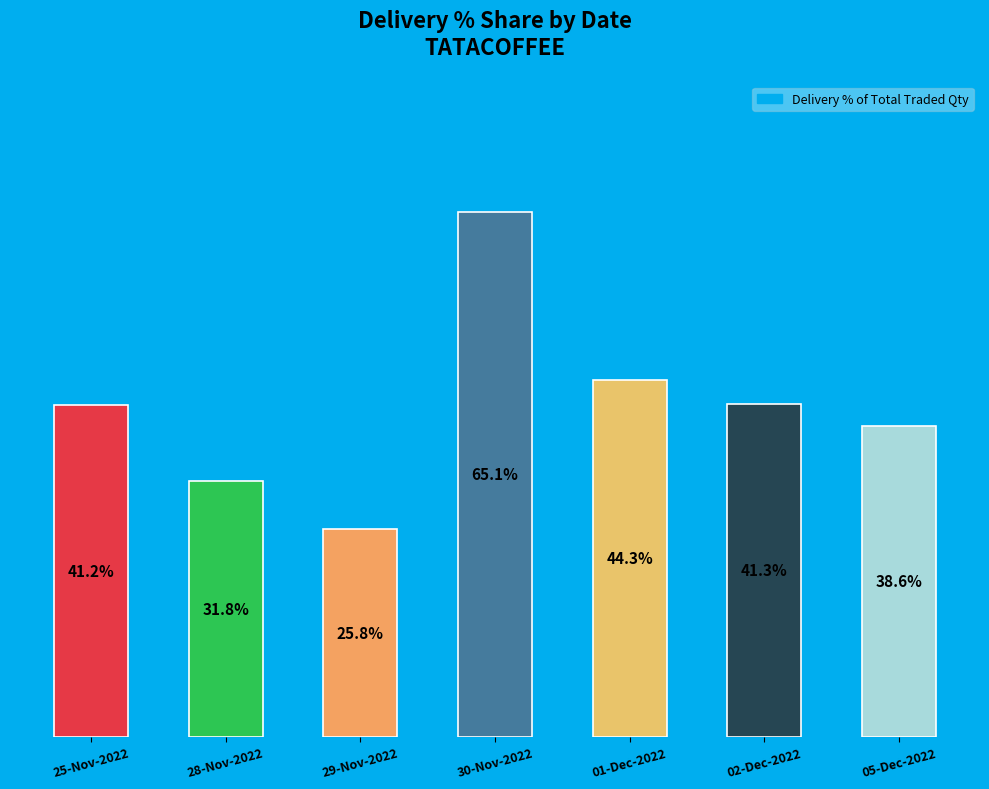

Which has a higher value, 28-Nov-2022 or 25-Nov-2022?

25-Nov-2022